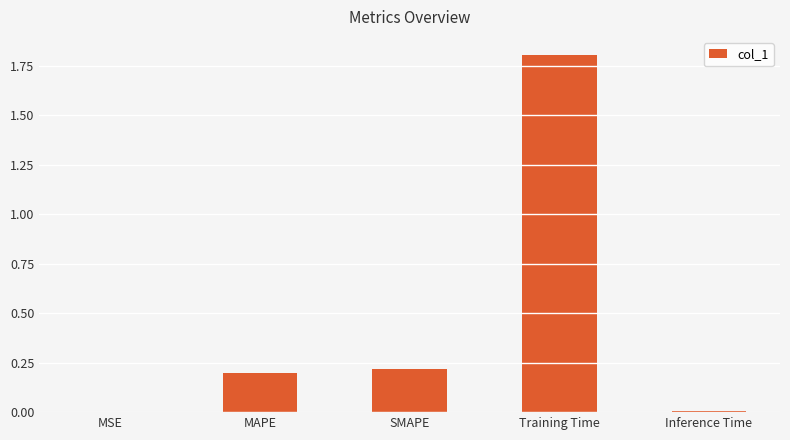

The value at Training Time is 2.8. True or false?

False